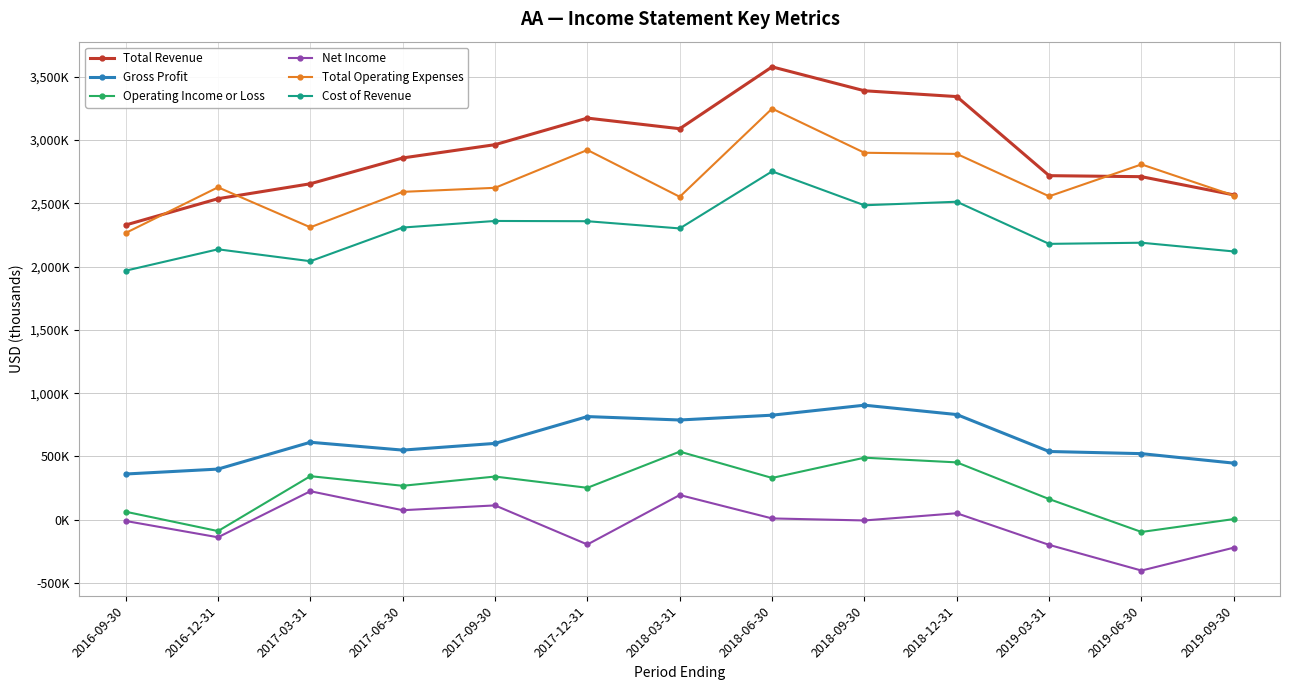

Which series changed the most between 2018-12-31 and 2019-03-31?

Total Revenue